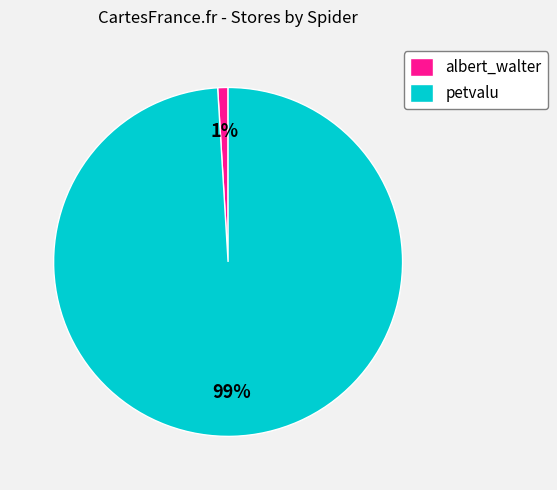

Combined, do albert_walter and petvalu account for over 50%?

Yes